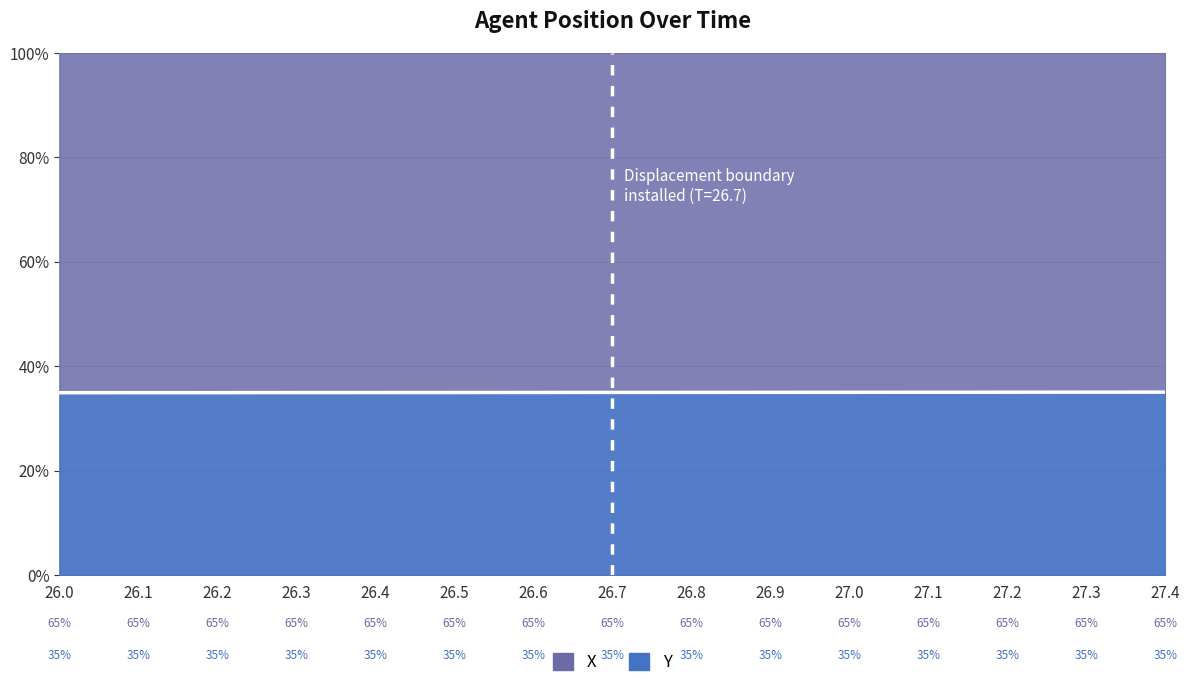

What is the average value?

35.0